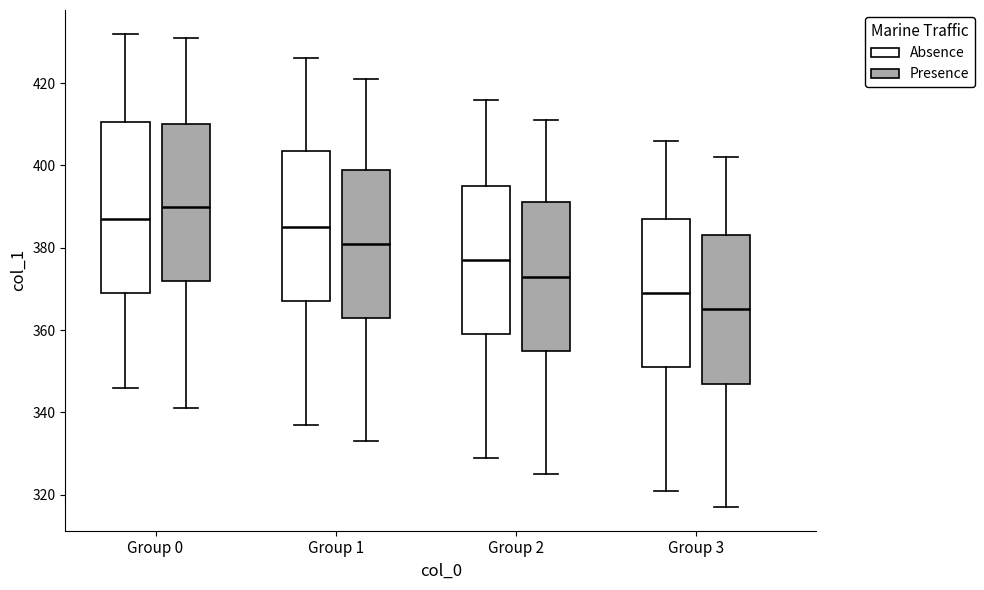

Reading left to right, read every box against the y-axis: the position of its median line, the range the box covers, and the ends of its whiskers. The values are not printed on the chart, so give them approximately, as read against the axis.

Group 0 (Absence): median 388, box 370 to 410, whiskers 346 to 432
Group 0 (Presence): median 390, box 372 to 410, whiskers 342 to 432
Group 1 (Absence): median 386, box 368 to 404, whiskers 338 to 426
Group 1 (Presence): median 382, box 364 to 400, whiskers 334 to 422
Group 2 (Absence): median 378, box 360 to 396, whiskers 330 to 416
Group 2 (Presence): median 374, box 356 to 392, whiskers 326 to 412
Group 3 (Absence): median 370, box 352 to 388, whiskers 322 to 406
Group 3 (Presence): median 366, box 348 to 384, whiskers 318 to 402